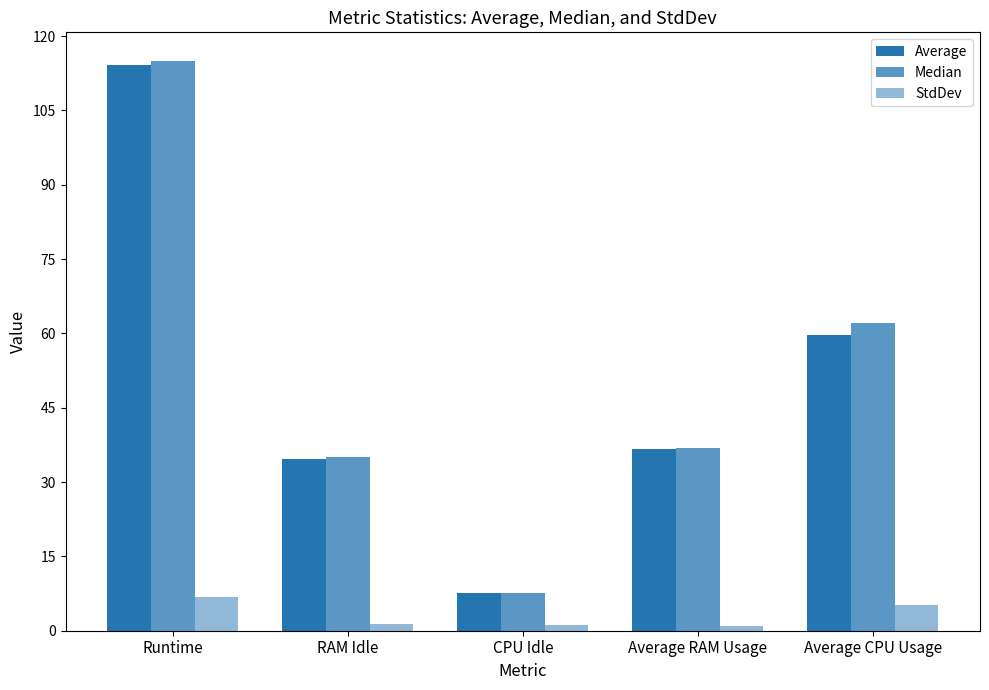

Rank the series at Runtime from lowest to highest value.

StdDev, Average, Median